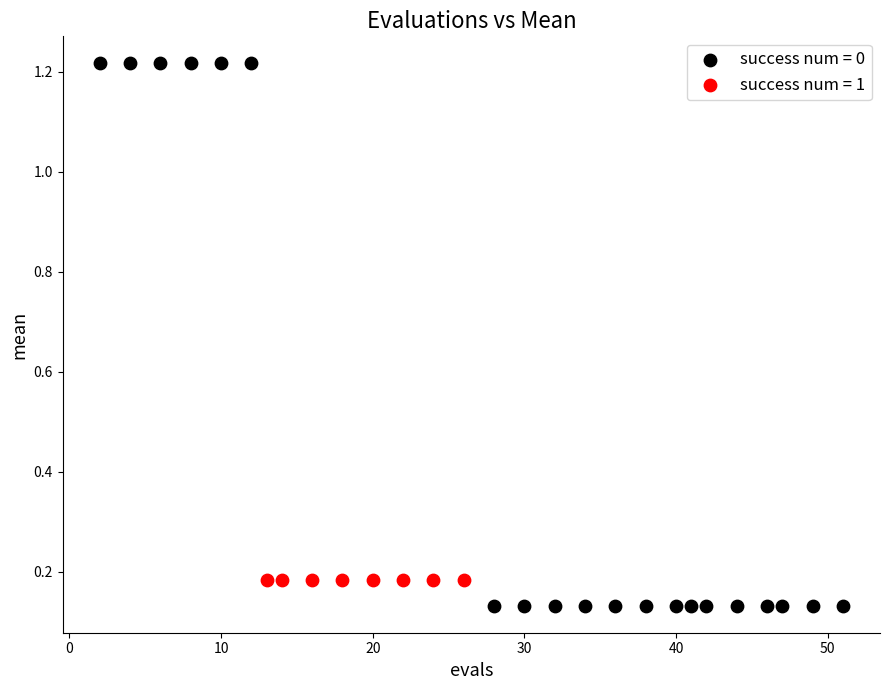

Which series reaches the maximum Y coordinate?

success num = 0